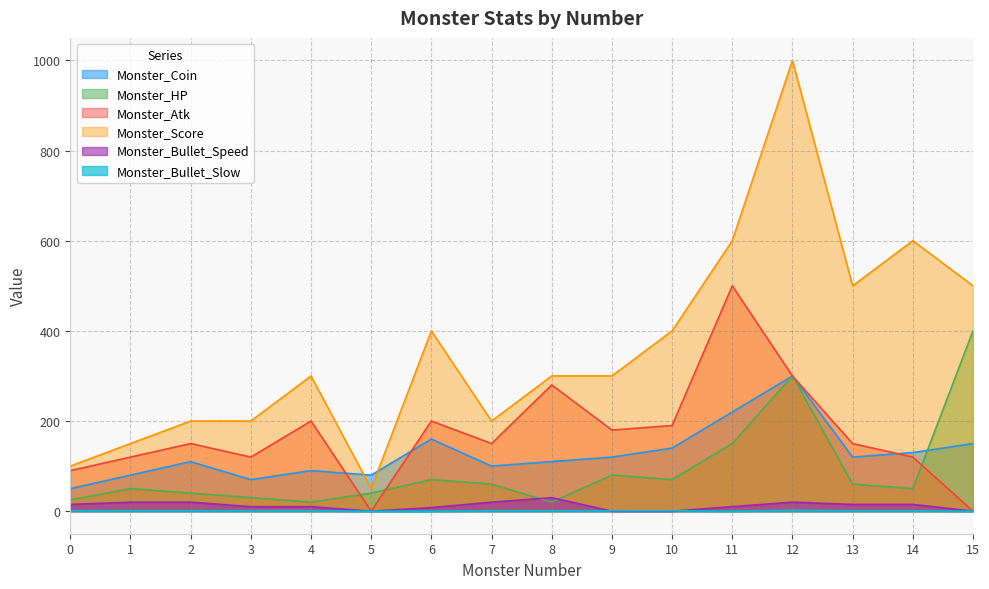

What value does the Monster_Score series have at 10?

400